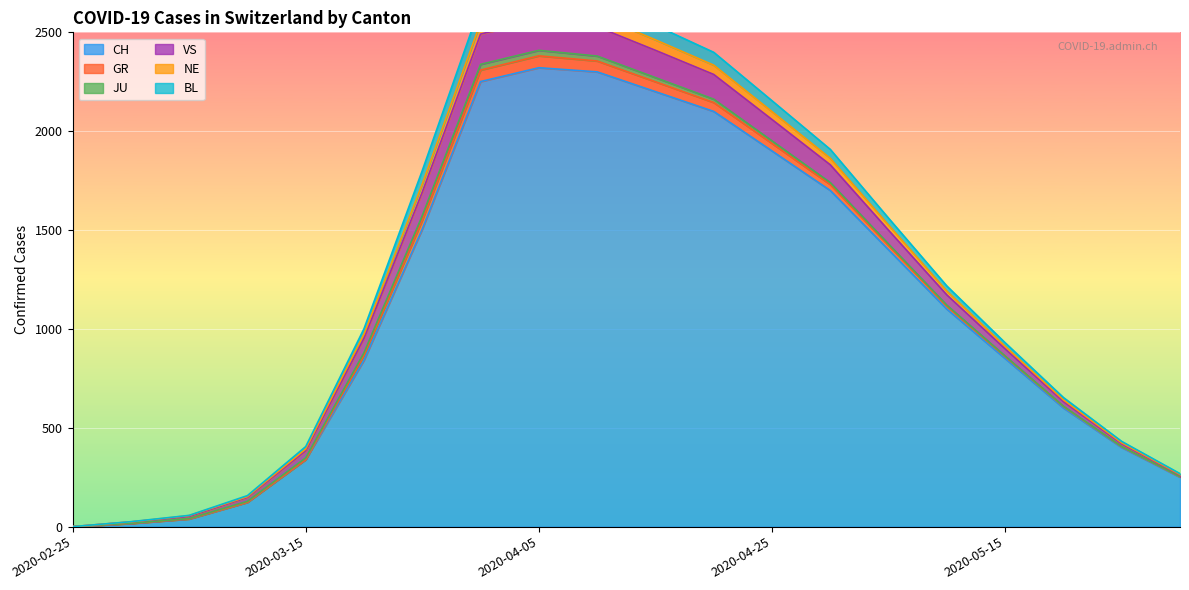

What is the average value of the VS series?

69